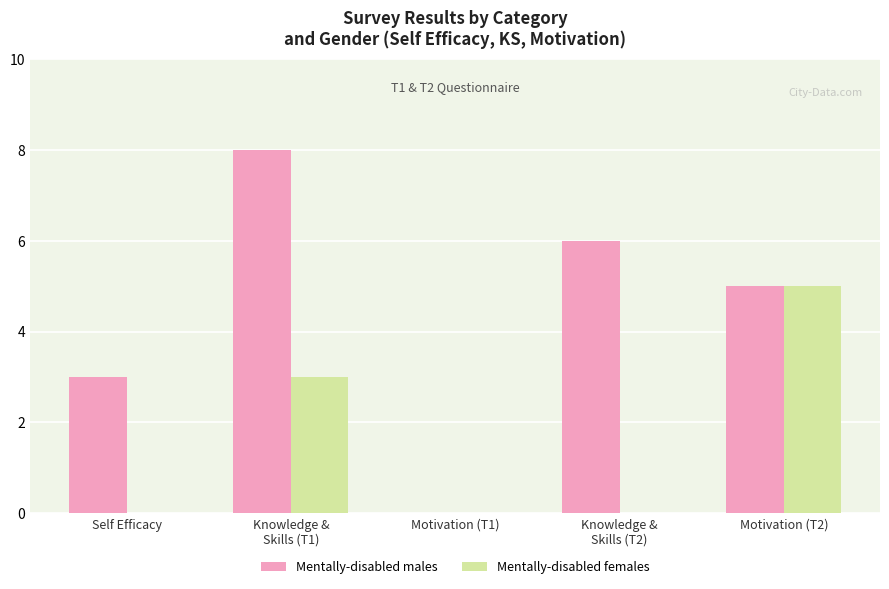

What is the highest value of the Mentally-disabled males series?

8